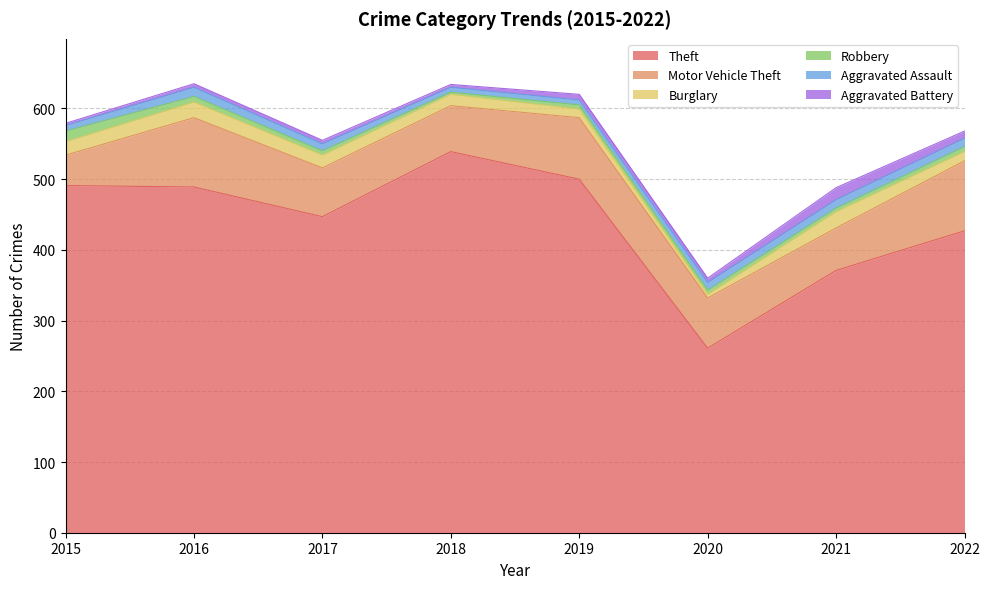

What is the greatest value displayed?

539